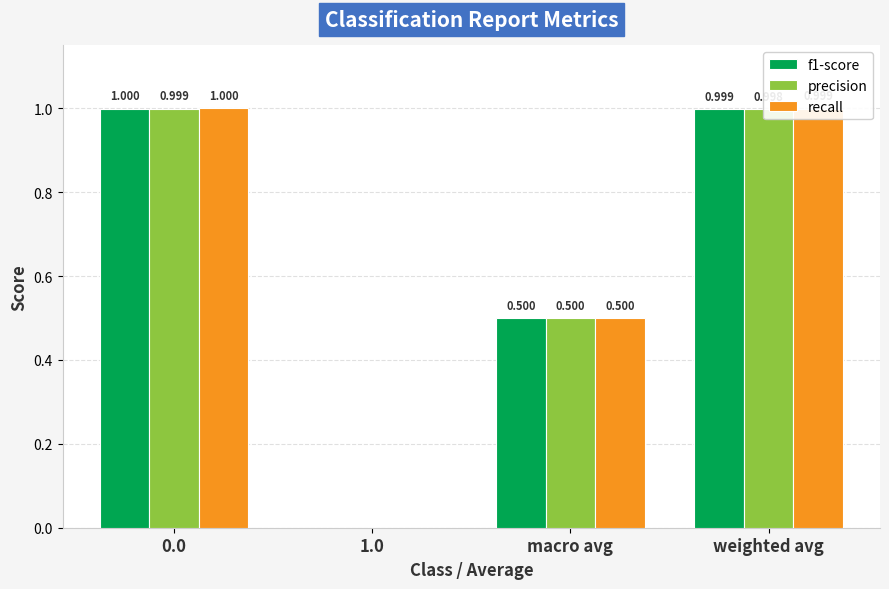

What is the total value across all series at macro avg?

1.5